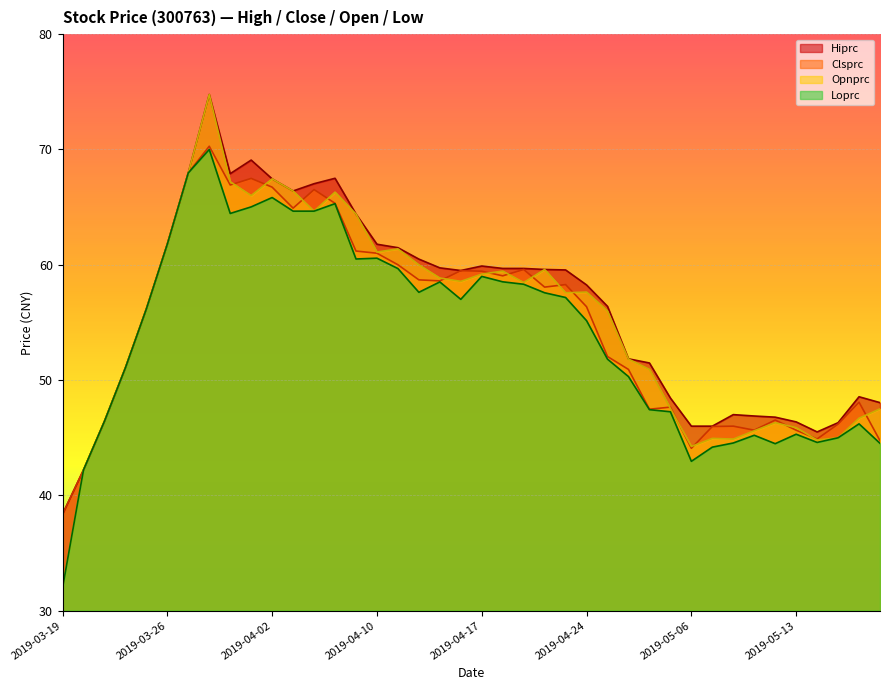

The Hiprc series shows 12.2 at 2019-05-14. True or false?

False